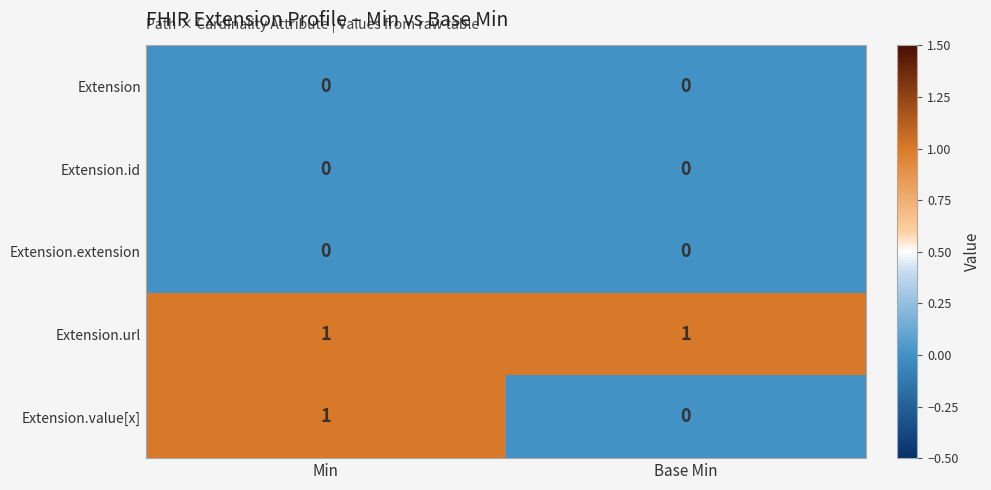

Which series changed the most between Min and Base Min?

Extension.value[x]